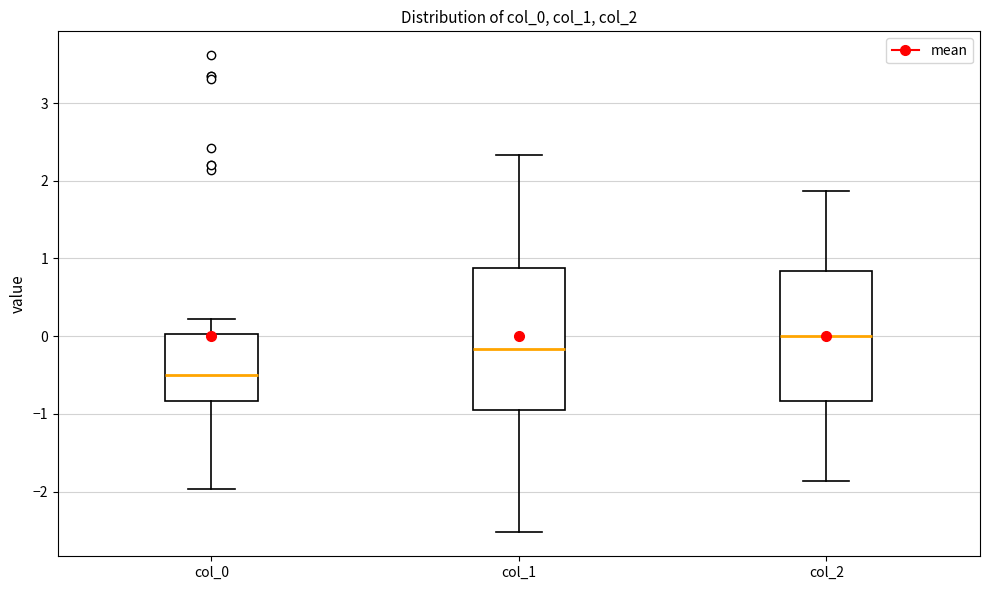

Which box is the tallest, from its lower edge to its upper edge?

col_1